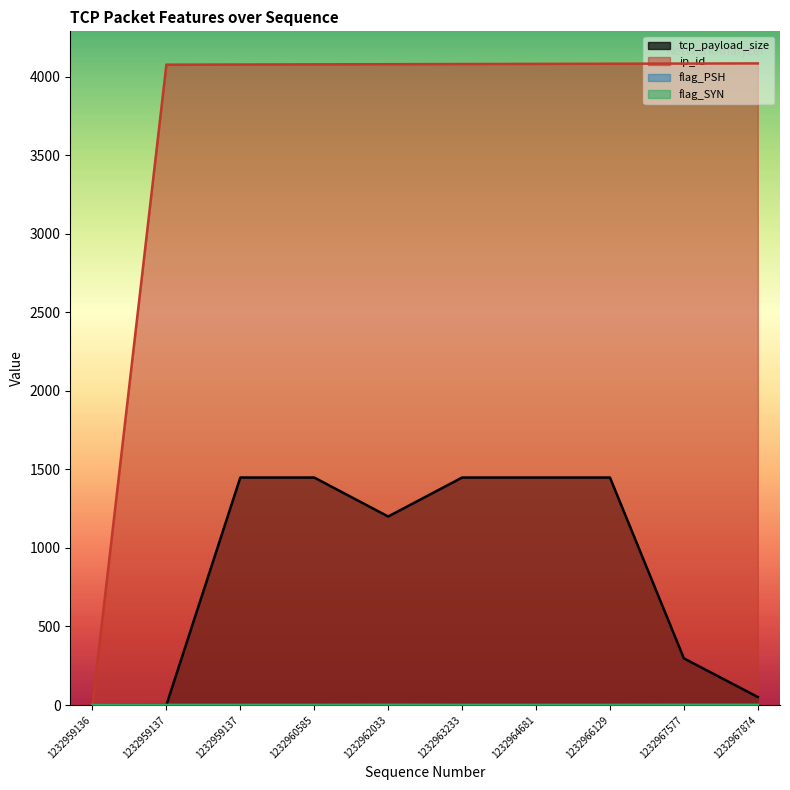

What is the difference between the ip_id values at 1232959137 and 1232964681?

5